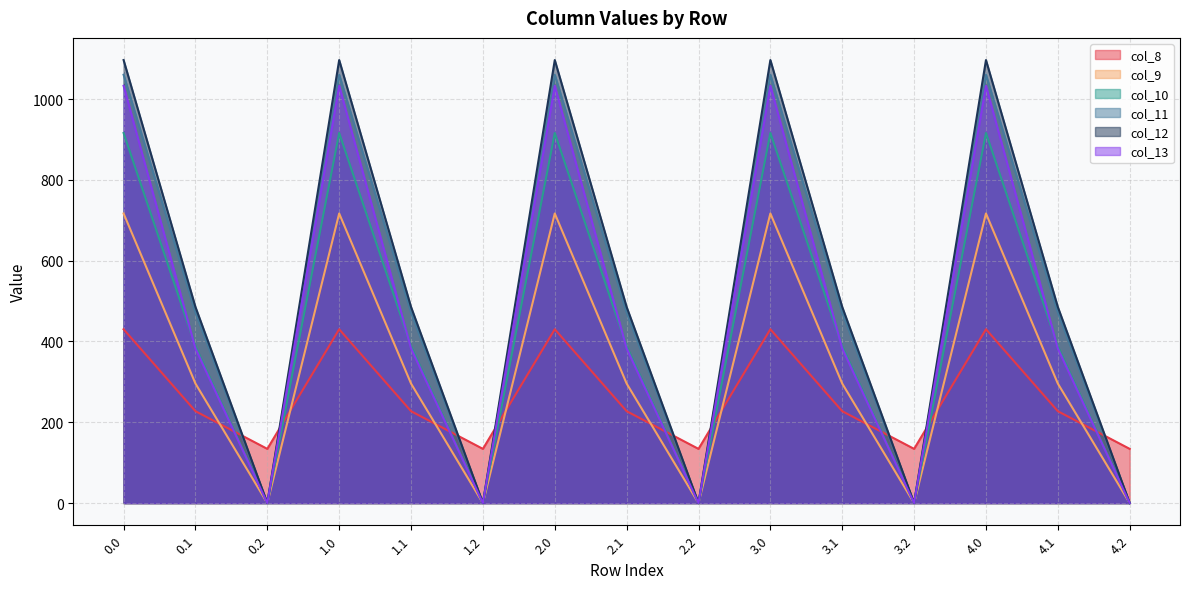

How many times do col_9 and col_8 cross each other?

9